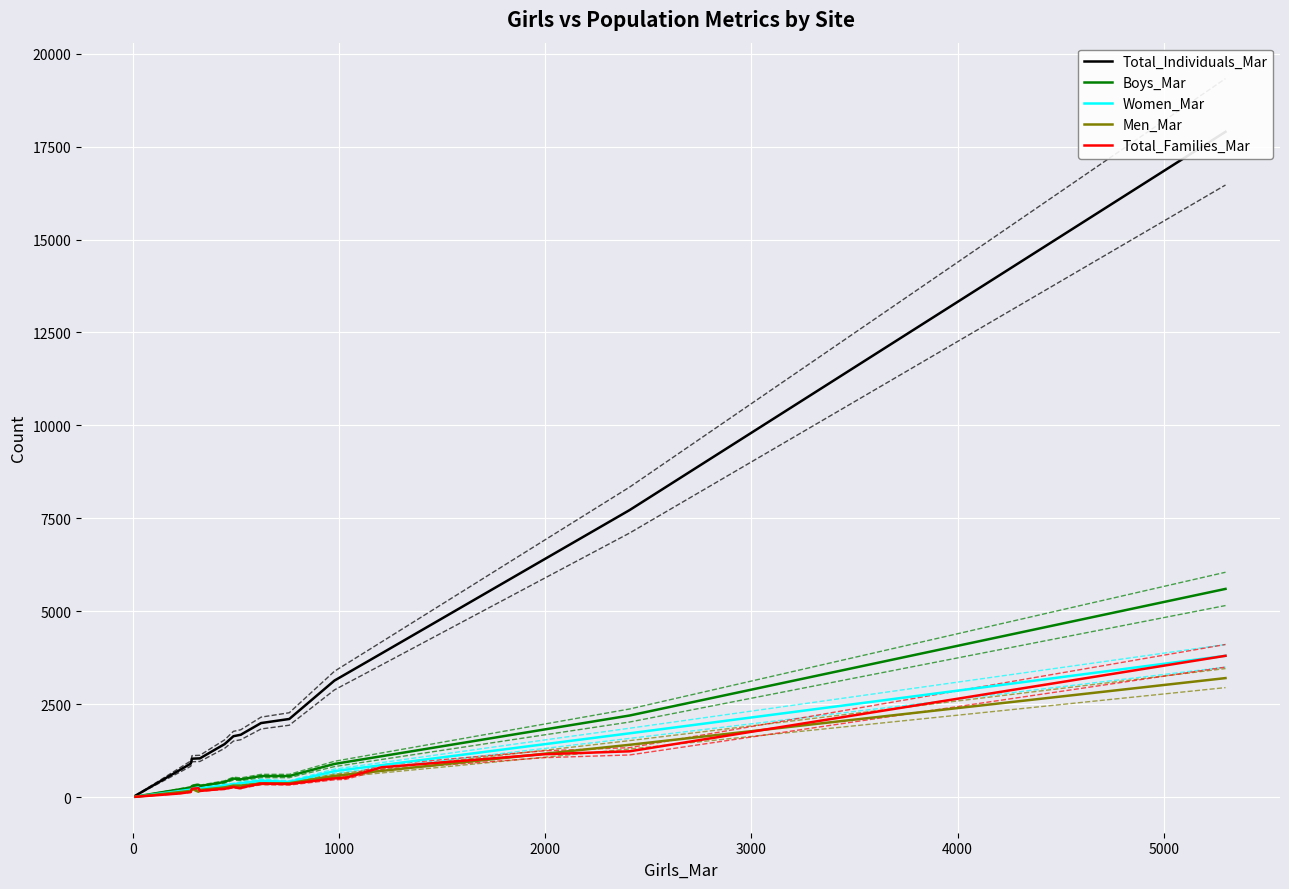

What is the difference between the maximum and minimum values in the Men_Mar series?

3193